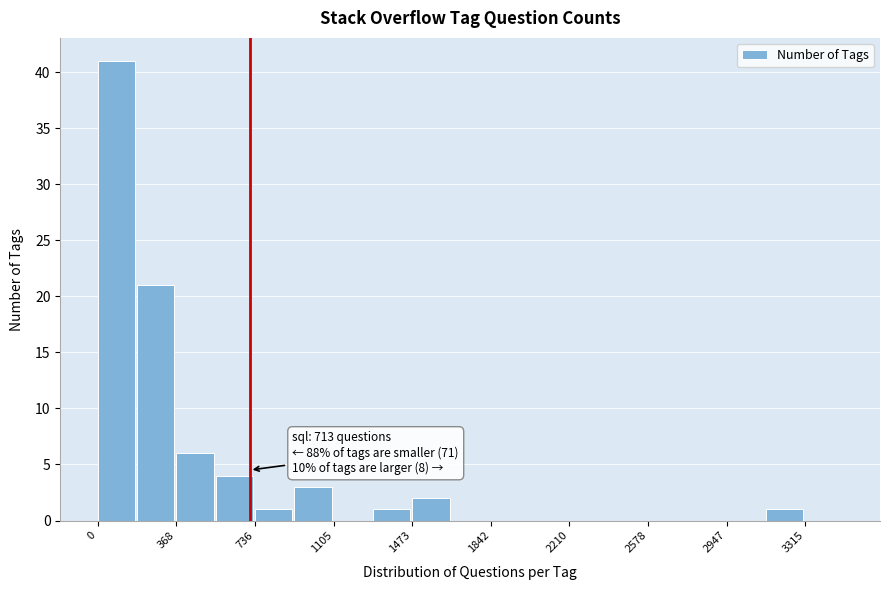

Read against the x-axis, roughly where is the centre of the tallest bar?

100